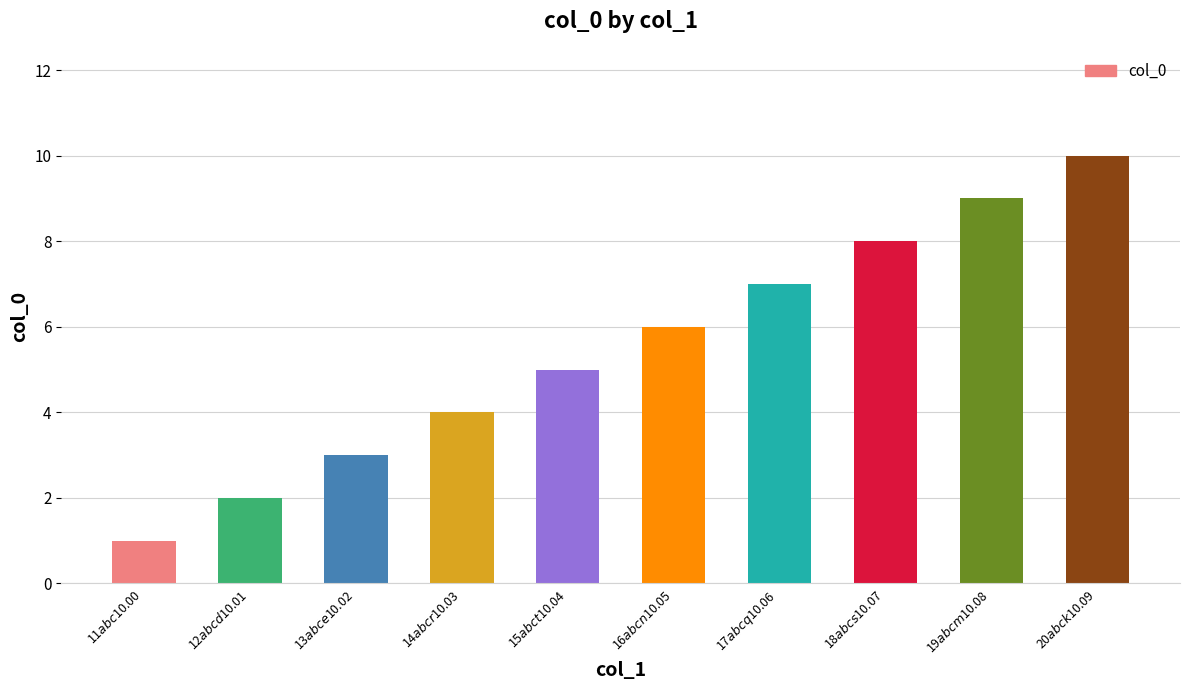

The value at 15$abct$10.04 is 5. True or false?

True